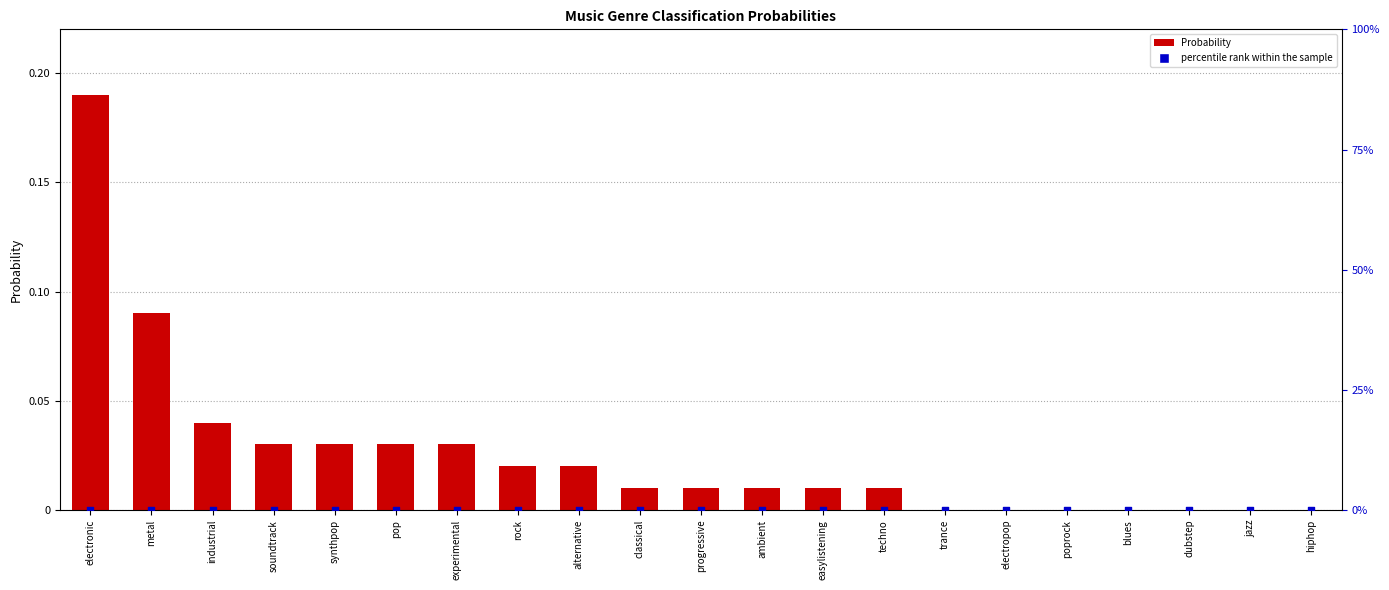

Which series contains the highest Y value?

Probability